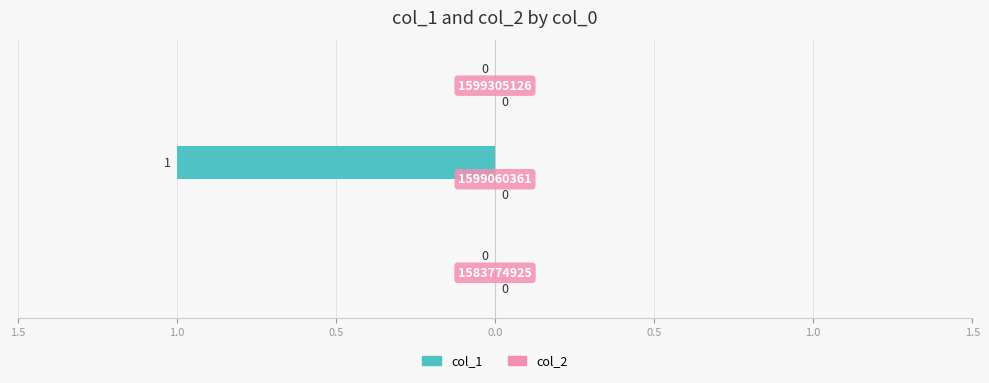

Are the bars horizontal?

Yes